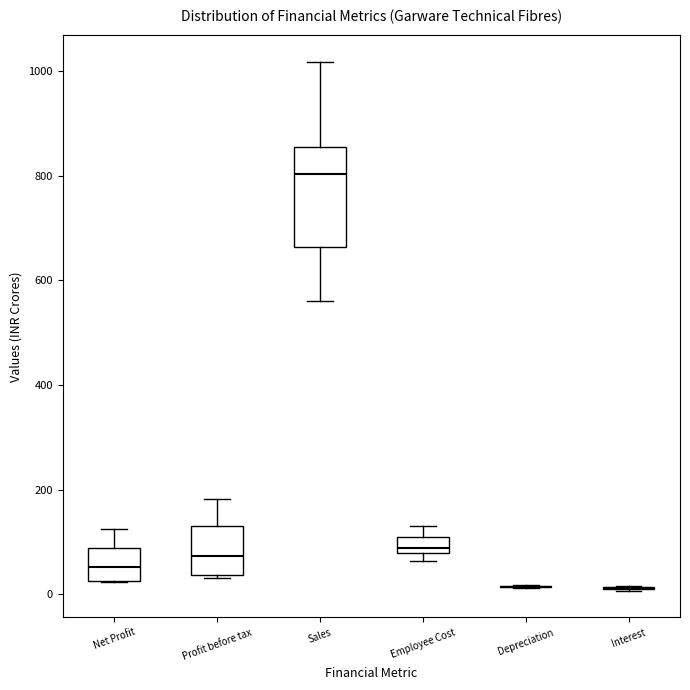

Where does the upper whisker of the box for Profit before tax end on the y-axis? The values are not printed on the chart, so give them approximately, as read against the axis.

180